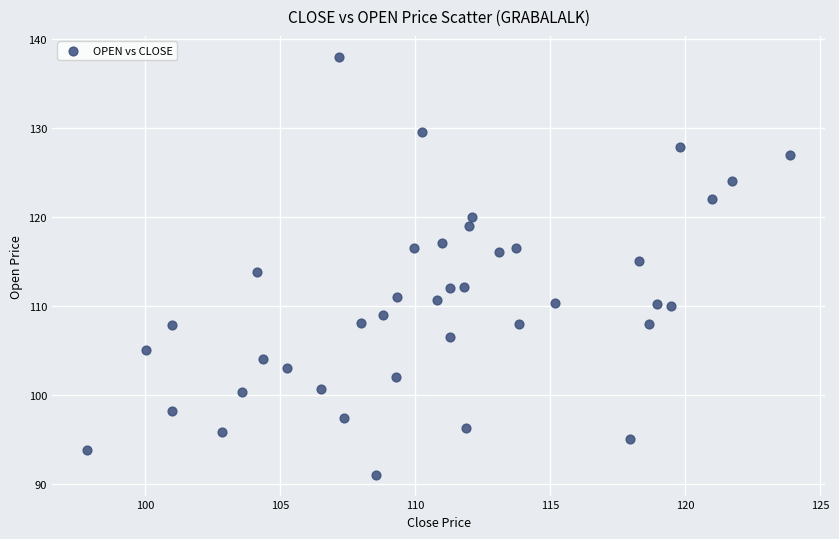

What is the range of Y values (max minus min)?

47.0